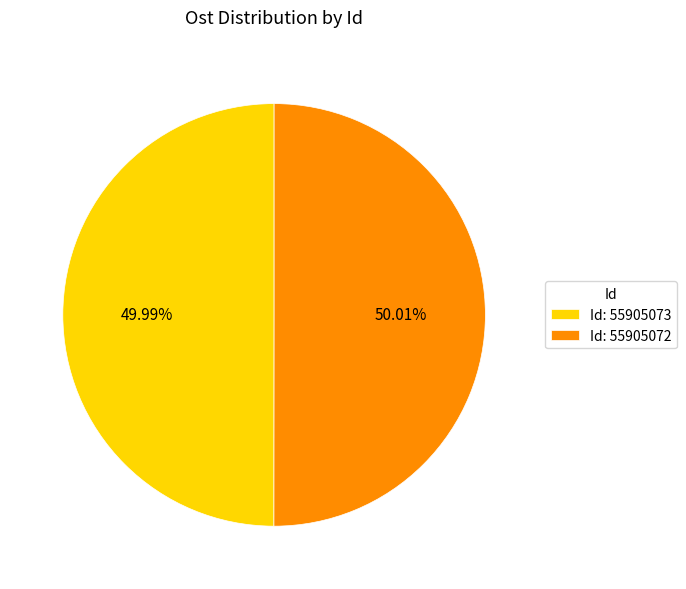

Approximately how many times larger is the value at Id: 55905073 compared to Id: 55905072?

1.0